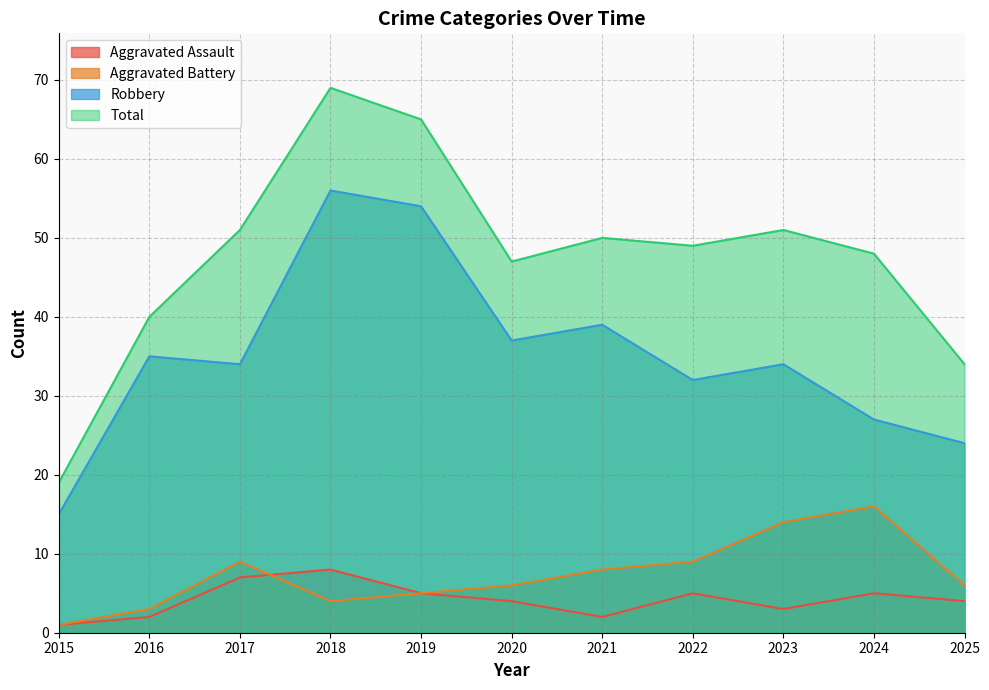

At 2018, list the series in order from largest to smallest.

Total, Robbery, Aggravated Assault, Aggravated Battery